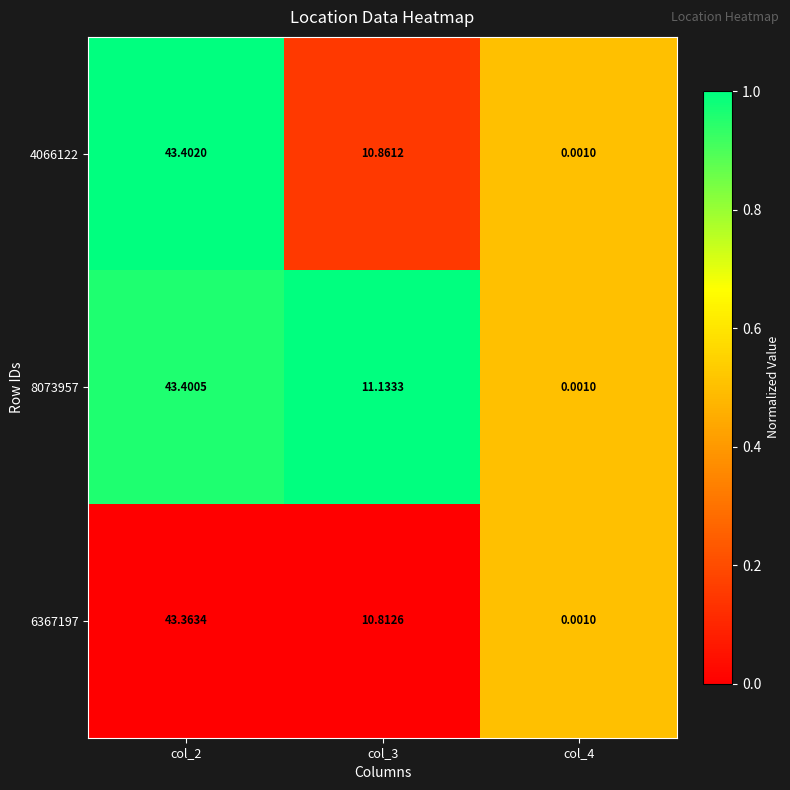

Is the value of 6367197 at col_4 greater than the value of 4066122 at col_3?

No